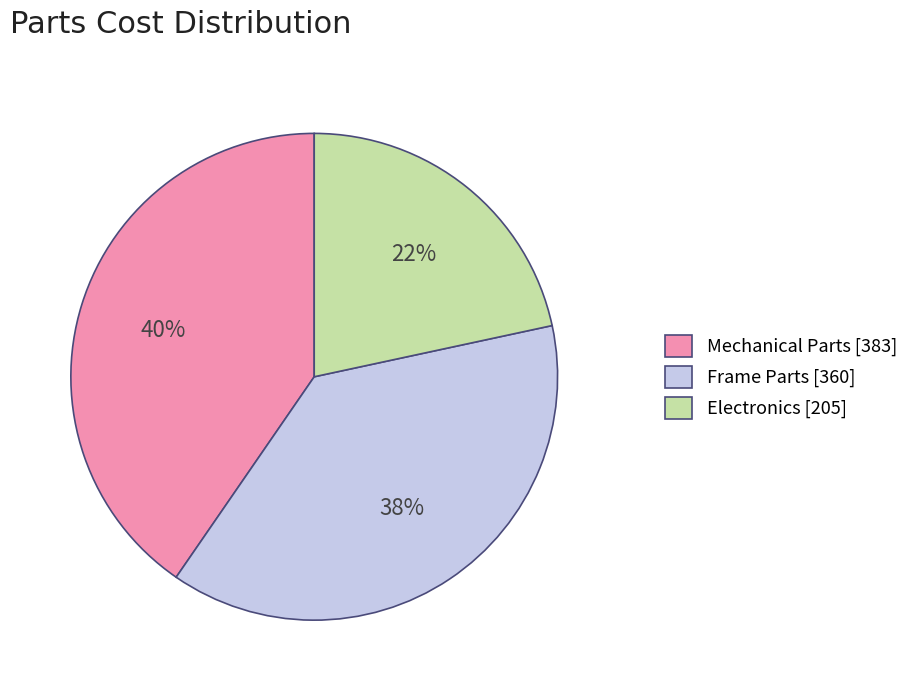

To the nearest percent, what is the combined percentage of Mechanical Parts [383] and Frame Parts [360]?

78%